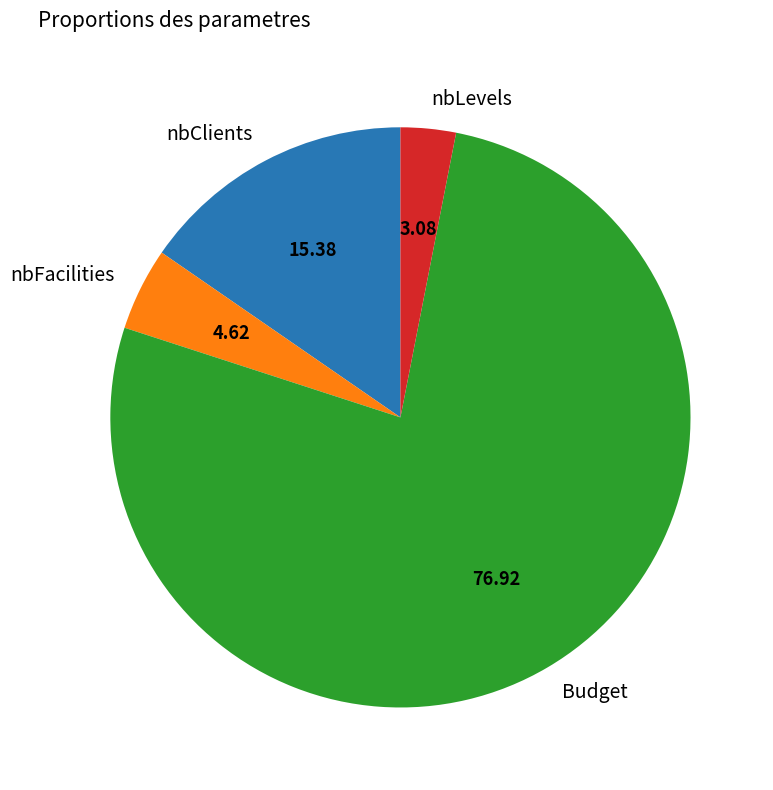

What is the majority slice?

Budget